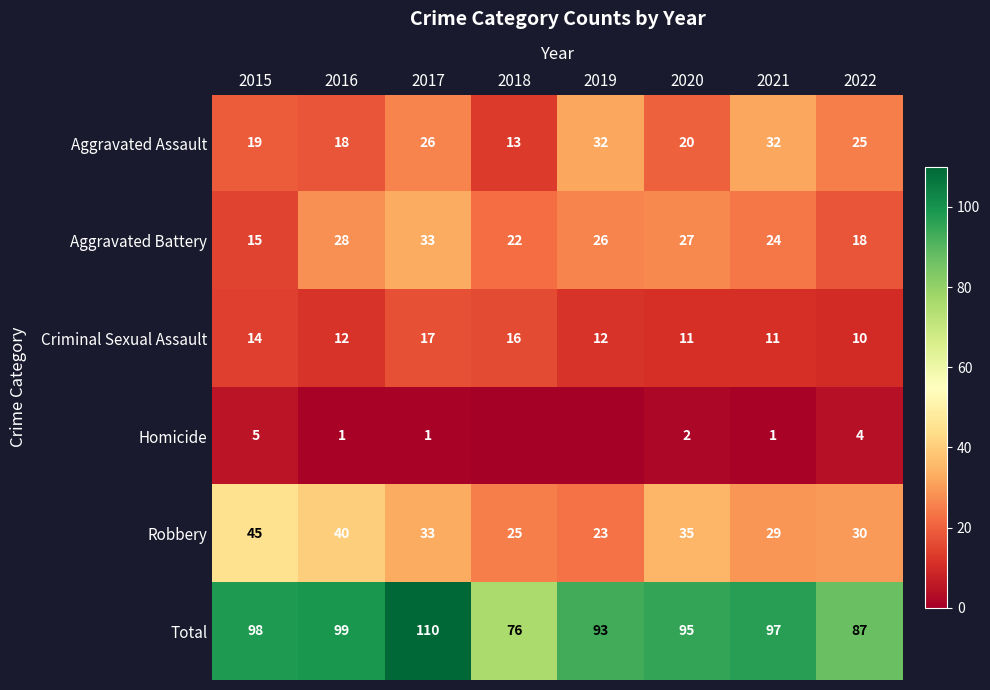

What is the greatest value displayed?

110